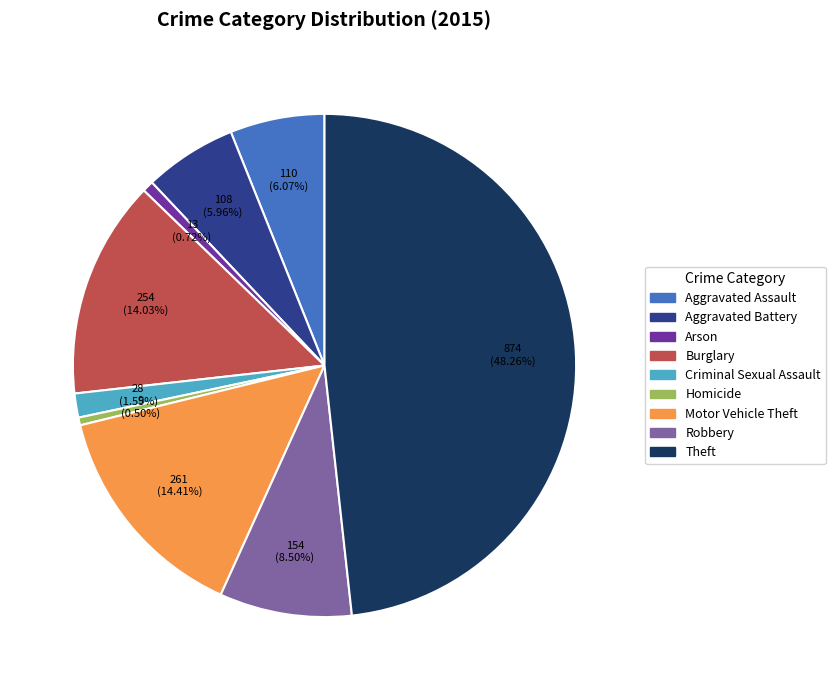

What is the ratio of the value at Criminal Sexual Assault to the value at Aggravated Assault?

0.3